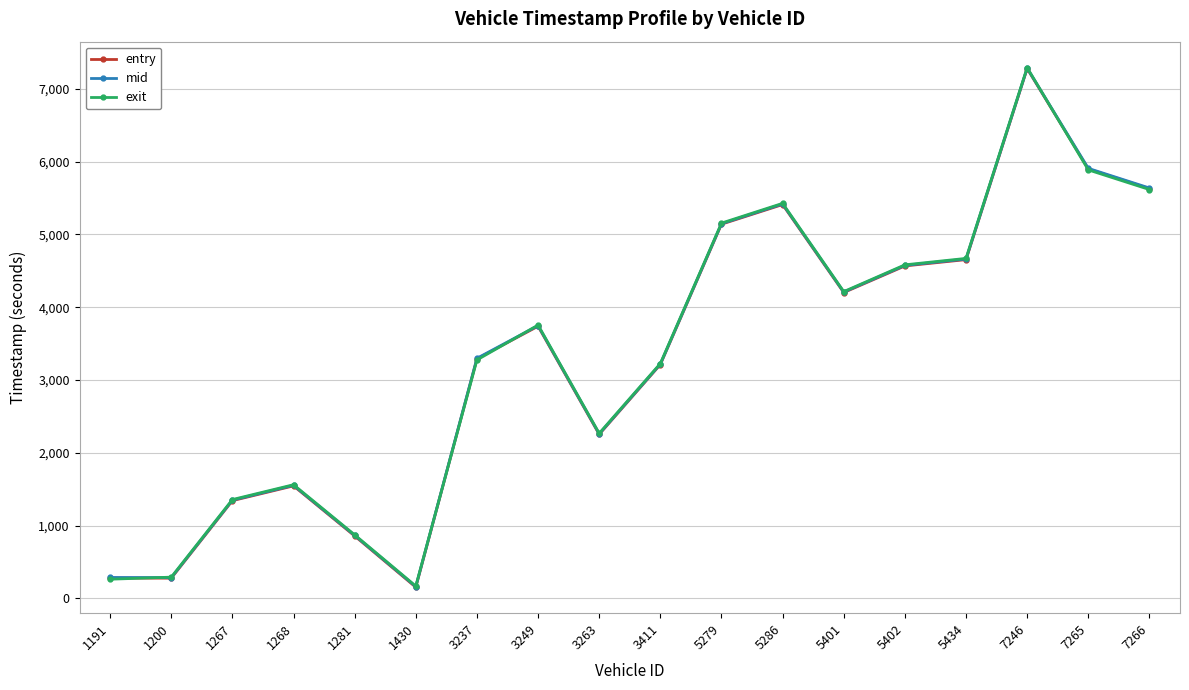

Where is exit nearest to the value 3729?

3249